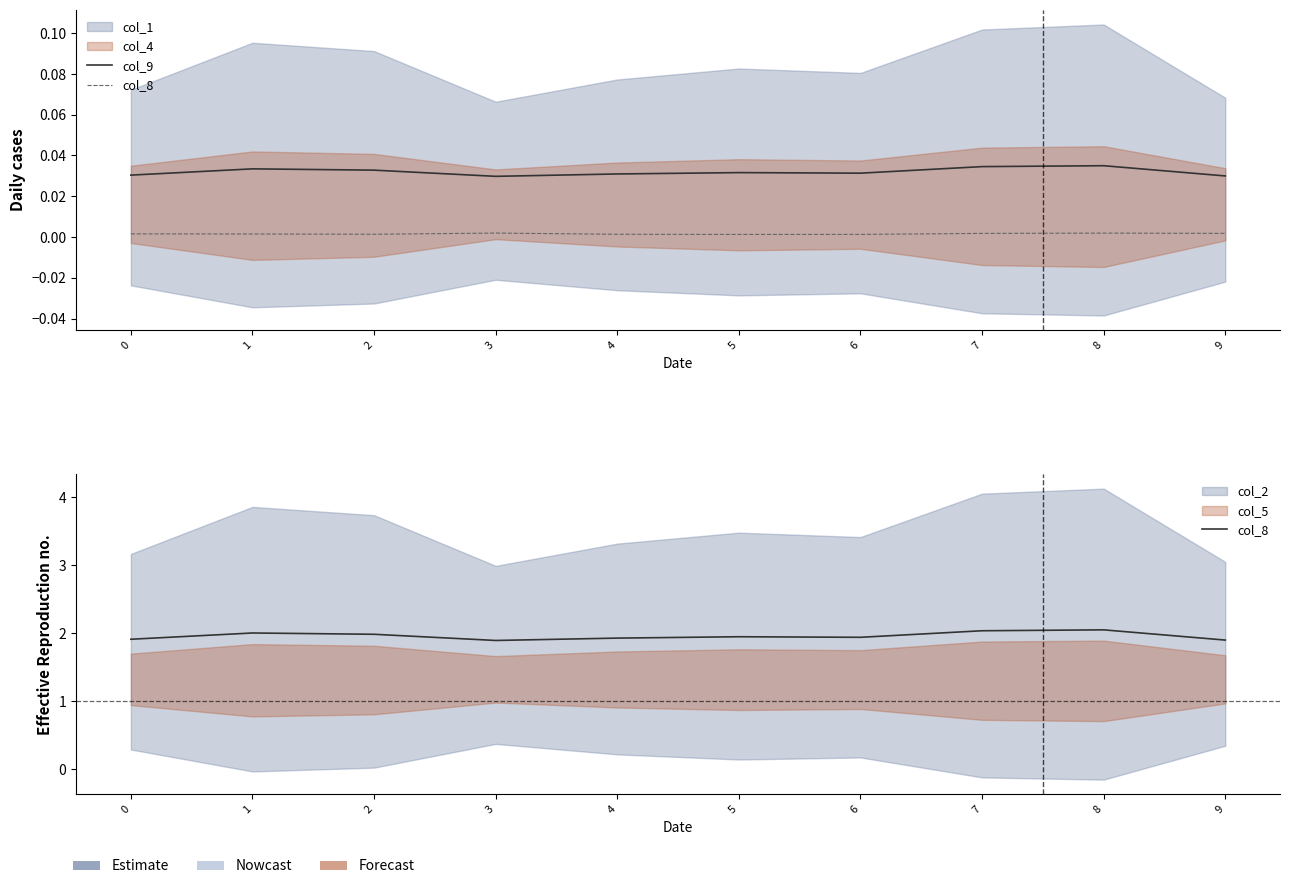

What is the total value across all series at 0?

1.9